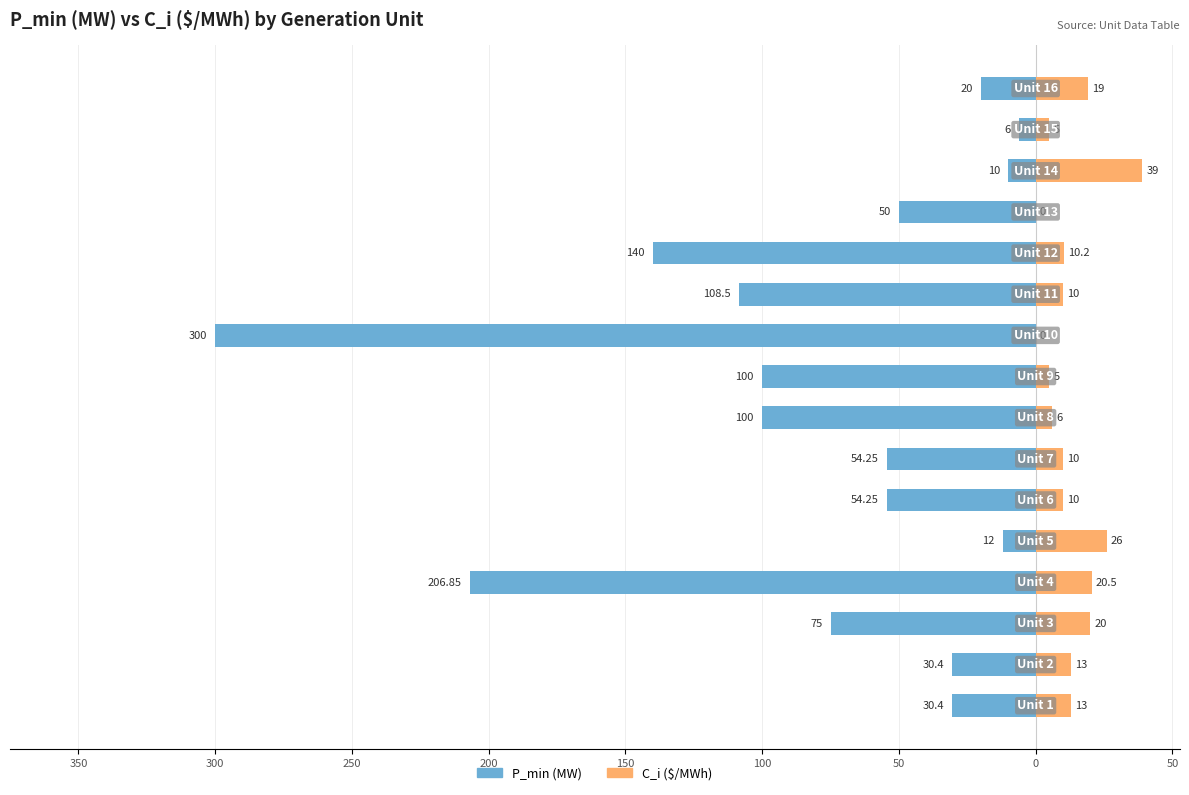

How many bars are there in each group?

2